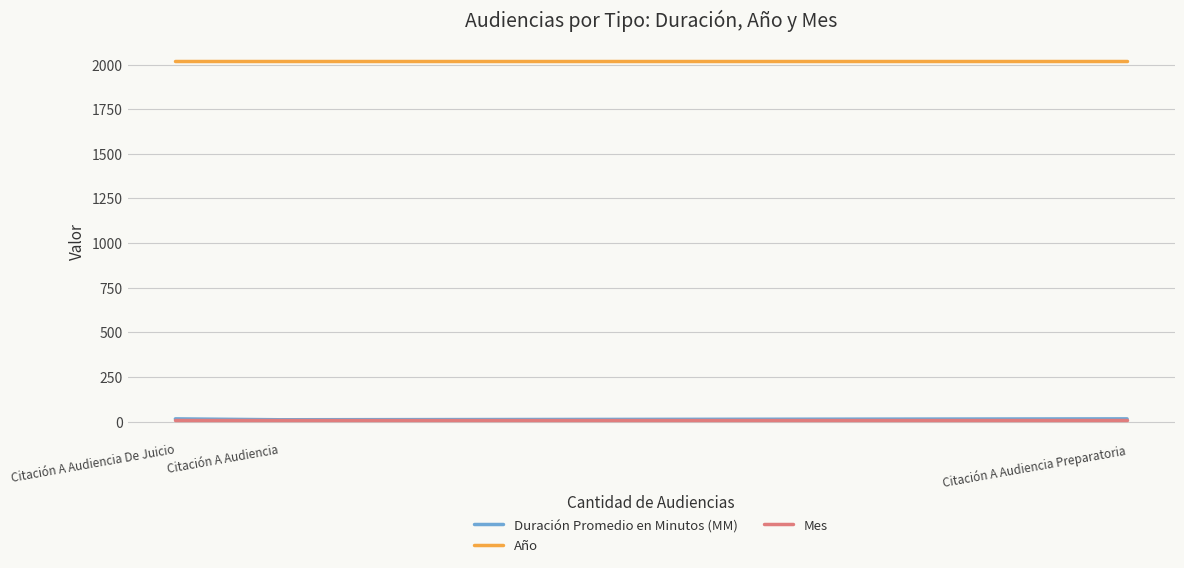

The value of Año at Citación A Audiencia Preparatoria is 2018. True or false?

True